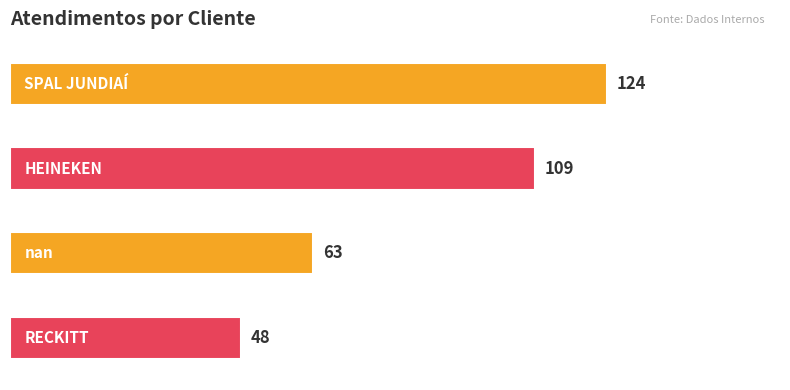

What is the difference between the maximum and second lowest values?

61